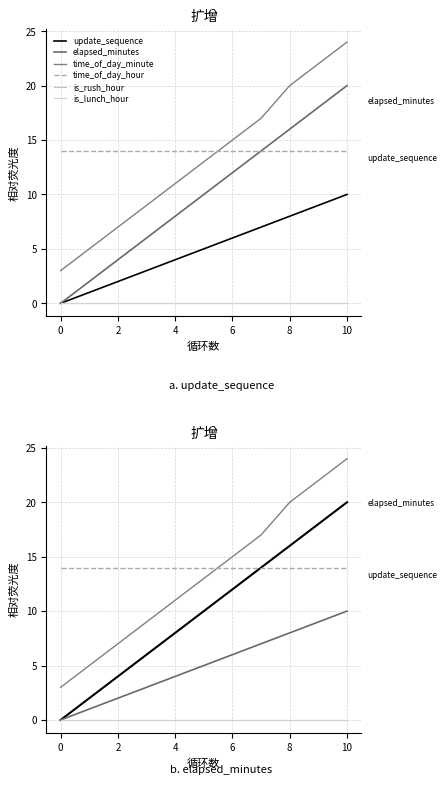

What is the highest value of the time_of_day_minute series?

24